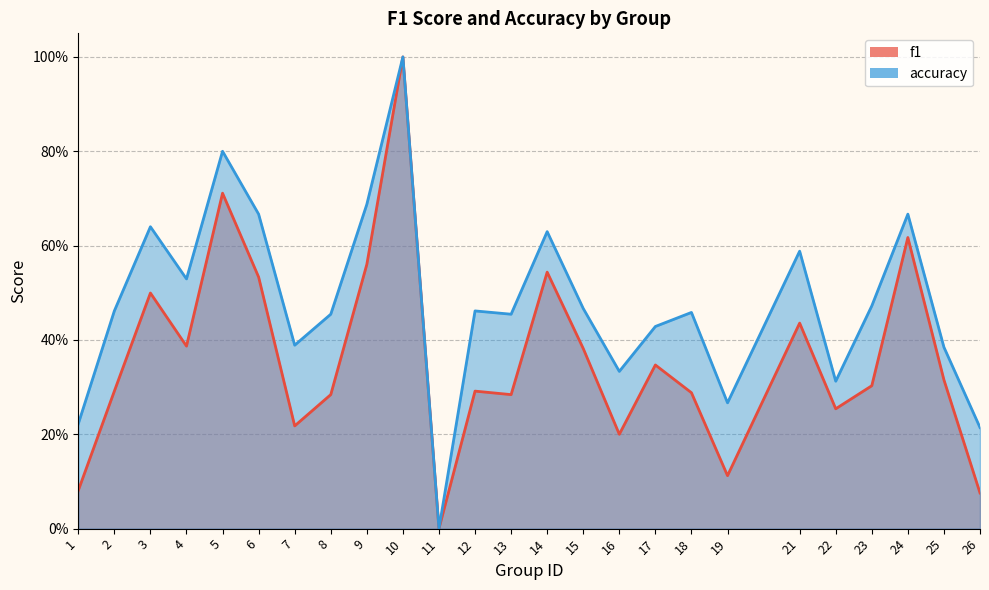

At how many categories does at least one series exceed 0?

24